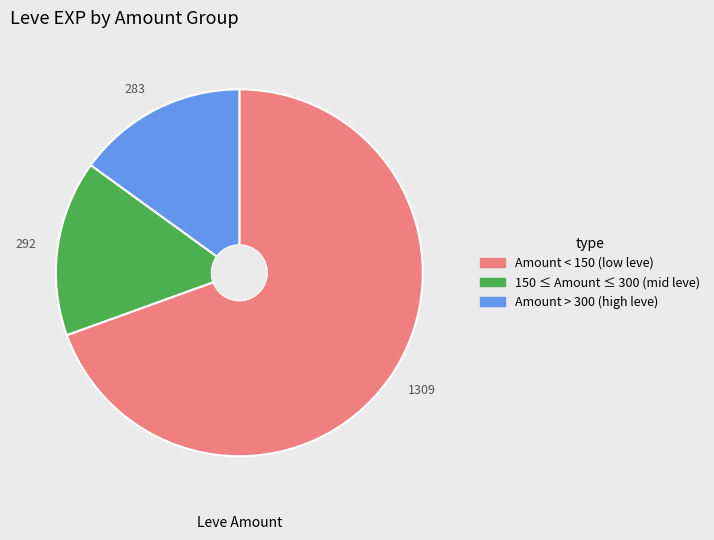

Is there any slice that represents more than half of the pie?

Yes